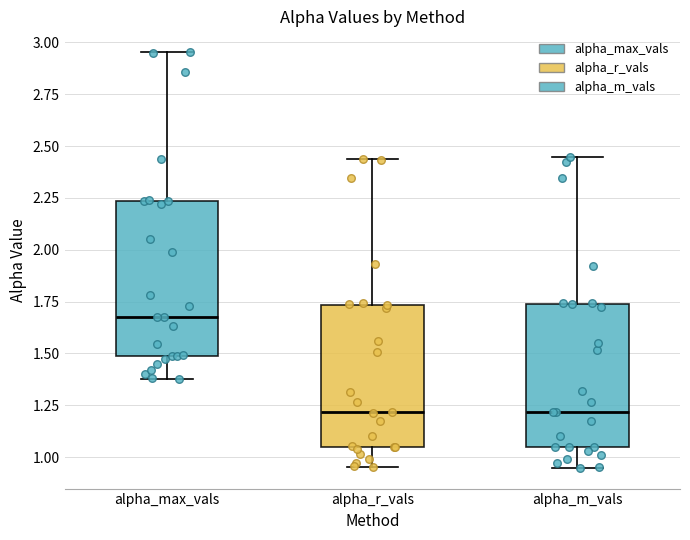

Reading left to right, read every box against the y-axis: the position of its median line, the range the box covers, and the ends of its whiskers. The values are not printed on the chart, so give them approximately, as read against the axis.

alpha_max_vals: median 1.70, box 1.50 to 2.25, whiskers 1.40 to 2.95
alpha_r_vals: median 1.20, box 1.05 to 1.75, whiskers 0.95 to 2.45
alpha_m_vals: median 1.20, box 1.05 to 1.75, whiskers 0.95 to 2.45